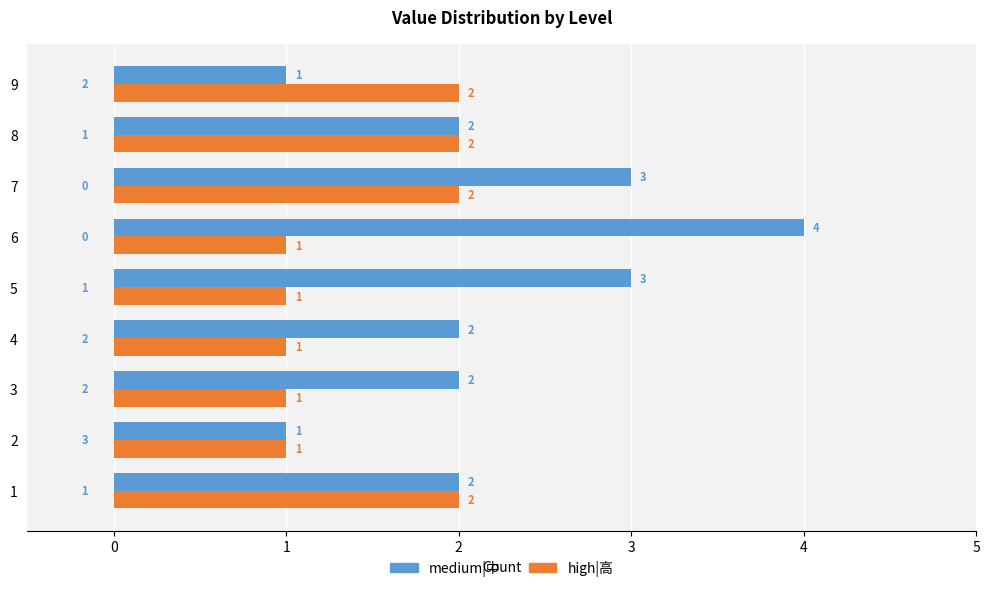

What is the maximum value for high|高?

2